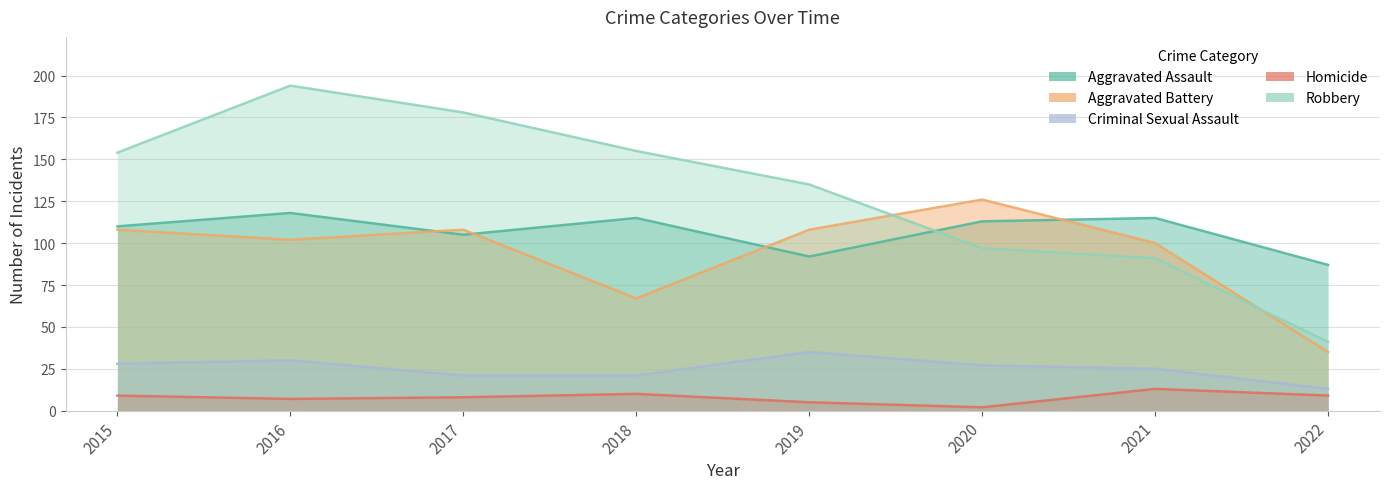

Rank the categories by Criminal Sexual Assault value from lowest to highest.

2022, 2017, 2018, 2021, 2020, 2015, 2016, 2019